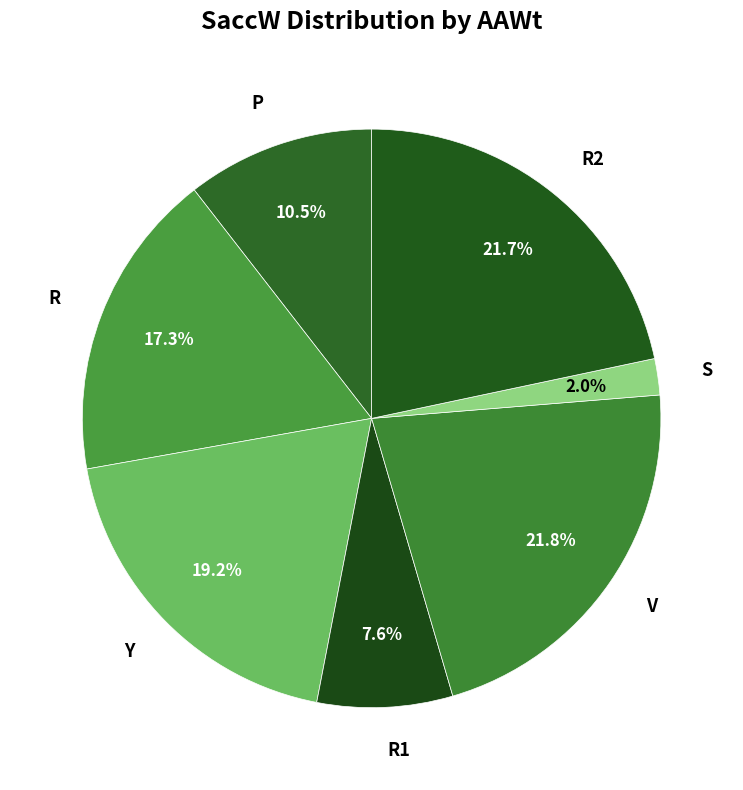

How many segments does this pie chart have?

7